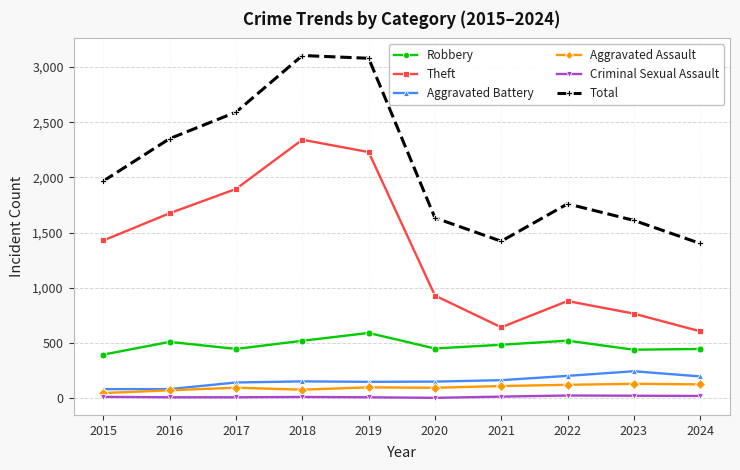

Is it true that Total equals 2592 at 2017?

True